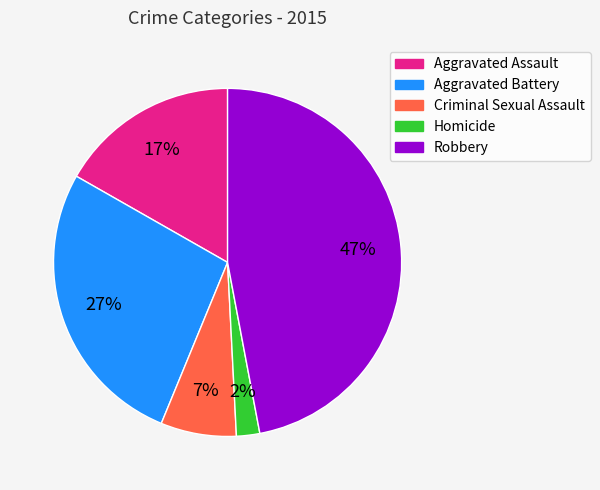

What percentage is the Criminal Sexual Assault slice, to the nearest percent?

7%